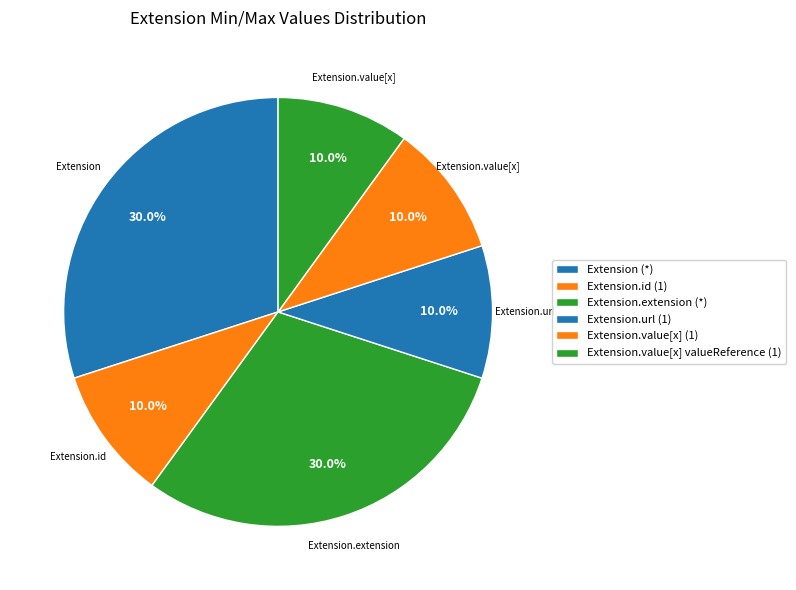

Count the number of slices in the pie.

6